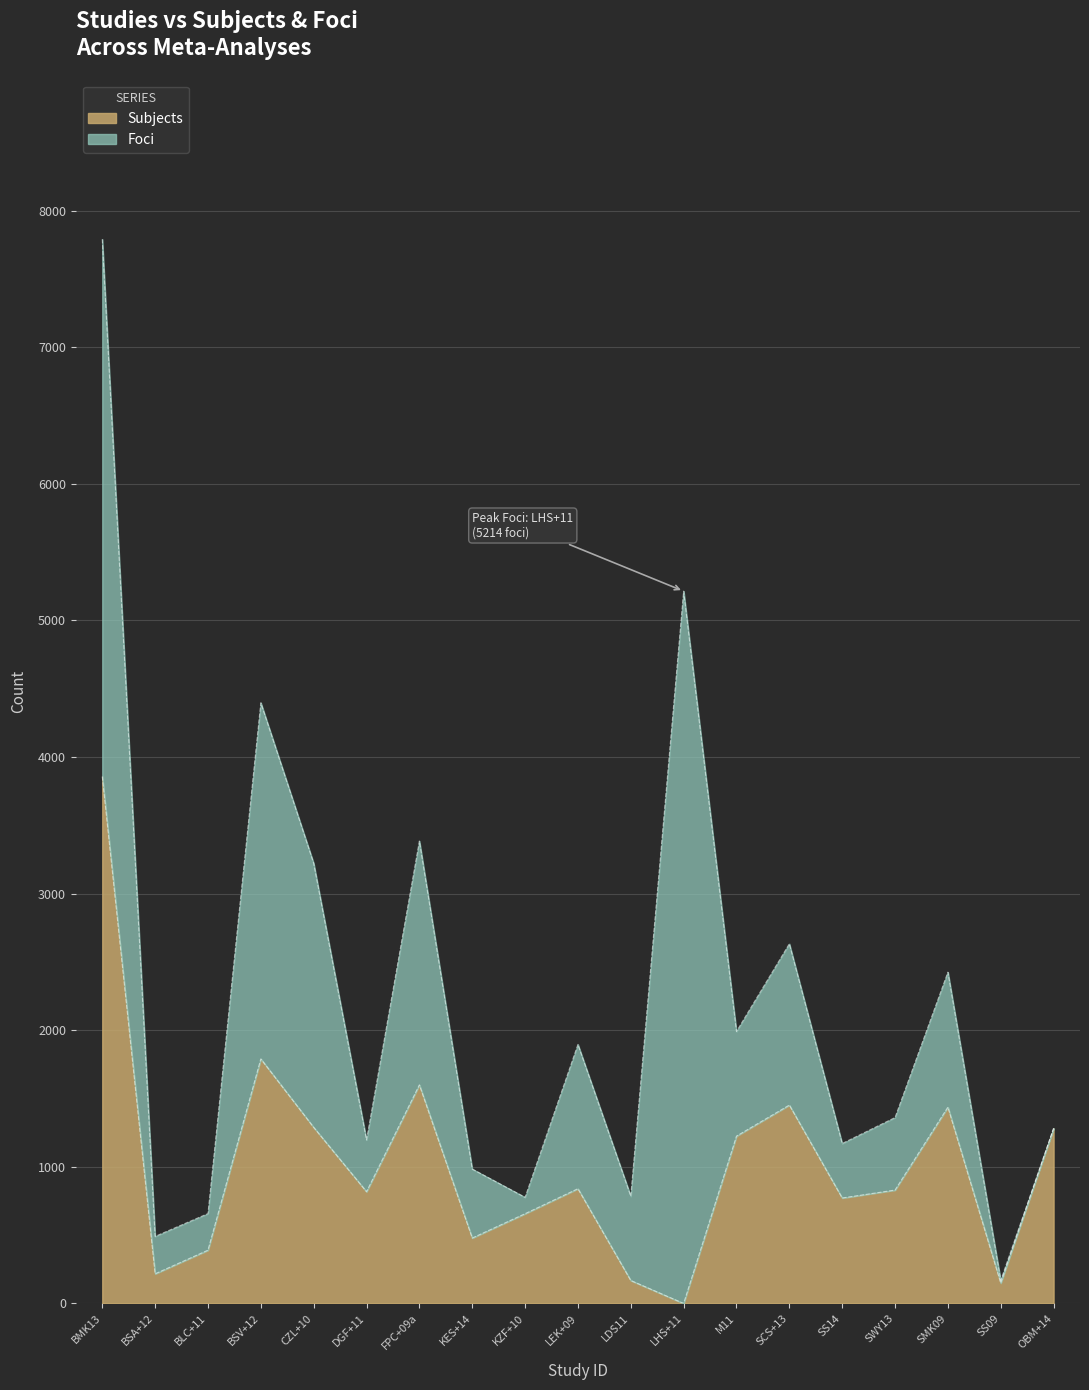

How many categories are shown in the chart?

19